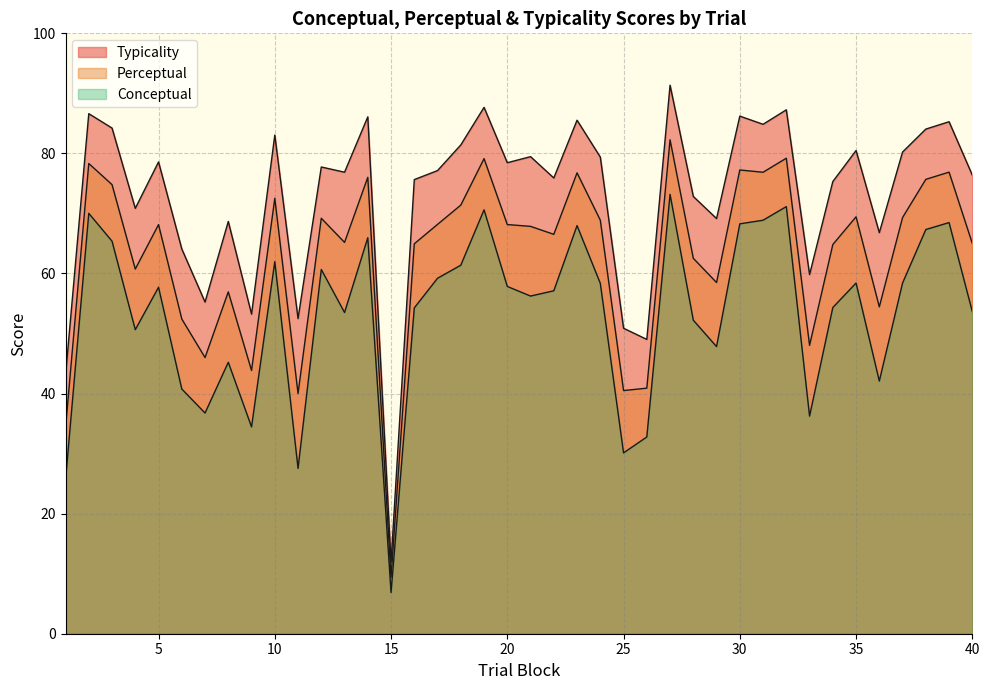

Reading right to left, what are all the values shown in this chart?

conceptual: 53.6	68.5	67.3	58.4	42.1	58.4	54.3	36.2	71.1	68.9	68.3	47.8	52.2	73.2	32.8	30.1	58.4	68.0	57.1	56.2	57.8	70.6	61.4	59.2	54.3	6.8	66.0	53.5	60.7	27.5	62.0	34.5	45.2	36.8	40.8	57.7	50.6	65.4	70.0	25.6
perceptual: 65.0	76.9	75.7	69.3	54.4	69.4	64.8	48.0	79.2	76.9	77.2	58.5	62.5	82.3	40.9	40.5	68.9	76.8	66.5	67.8	68.2	79.1	71.4	68.2	65.0	9.4	76.0	65.2	69.2	40.0	72.5	43.8	56.9	46.0	52.4	68.1	60.7	74.8	78.3	34.3
typicality: 76.4	85.3	84.0	80.2	66.8	80.5	75.3	59.8	87.3	84.8	86.2	69.2	72.8	91.4	49.0	50.9	79.4	85.5	75.9	79.5	78.5	87.7	81.4	77.1	75.6	11.9	86.1	76.9	77.7	52.5	83.1	53.2	68.7	55.2	64.1	78.6	70.8	84.2	86.6	43.0